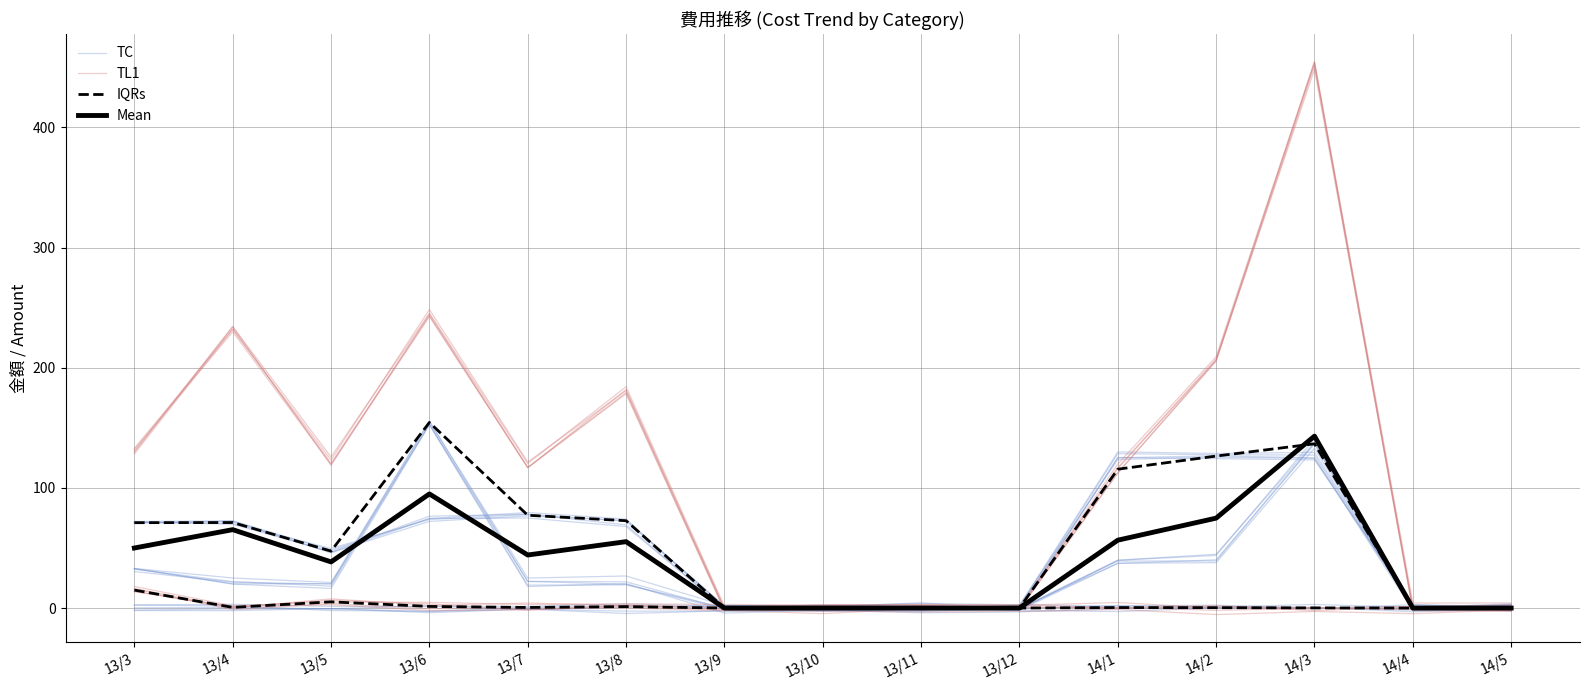

Which category has the lowest value across all series?

13/10